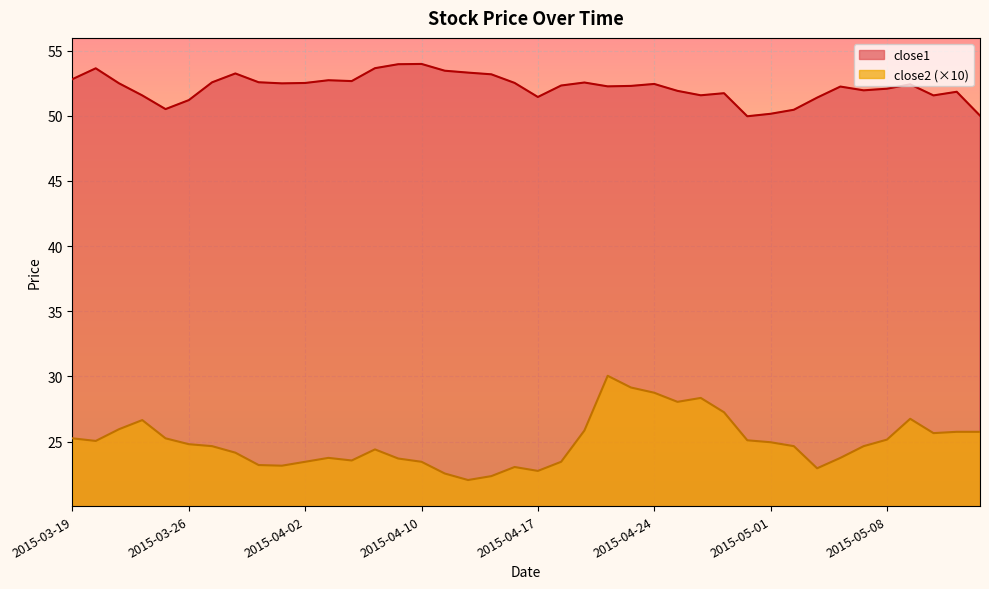

The close1 series shows 52.2 at 2015-05-06. True or false?

True